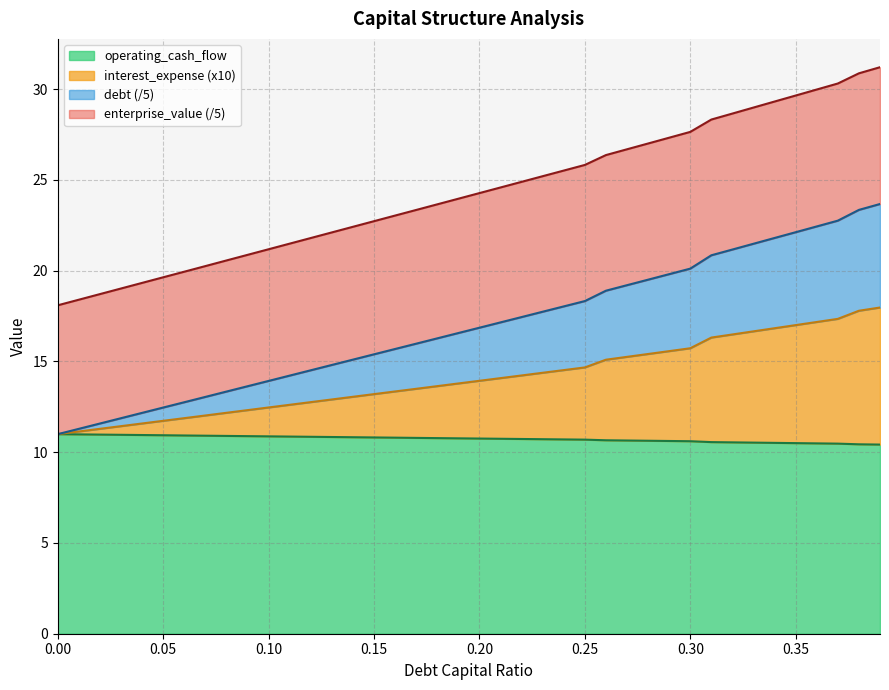

How many lines are shown in the chart?

4